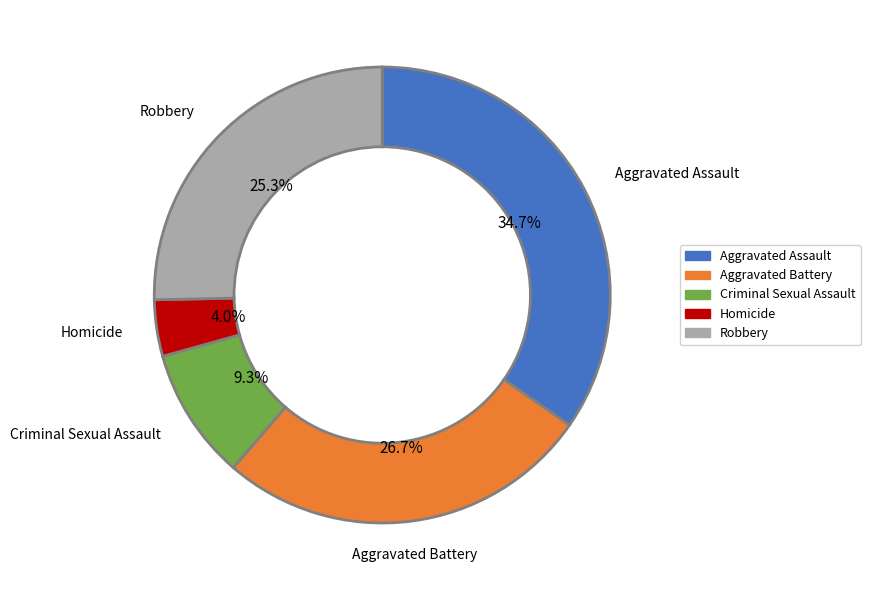

What is the smallest slice in the pie chart?

Homicide